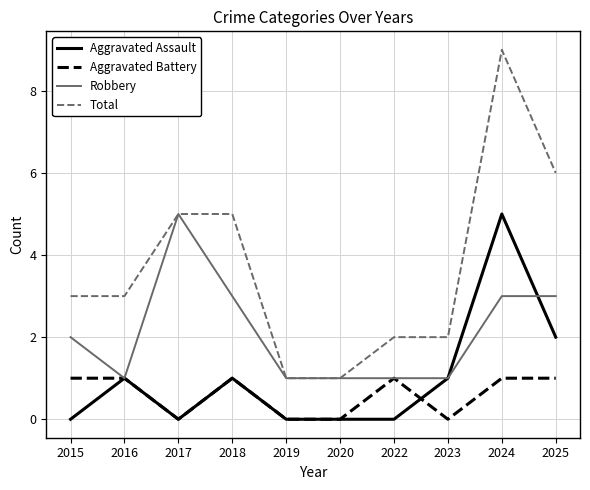

True or false: Total has a value of 5 at 2017.

True